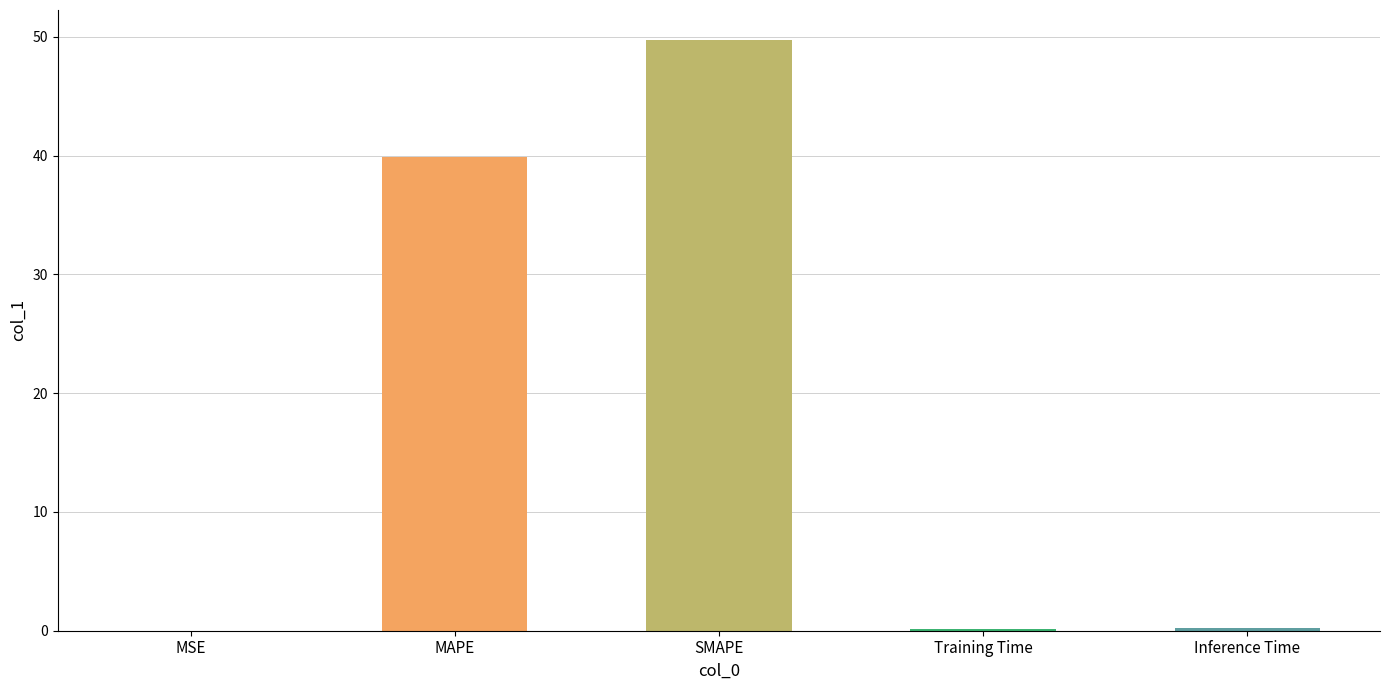

Where is the data nearest to the value 24?

MAPE